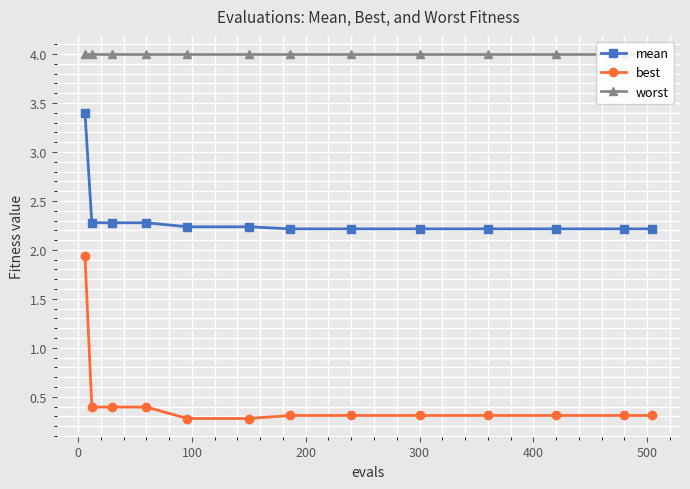

Count the best values in the range 0 to 1.

12